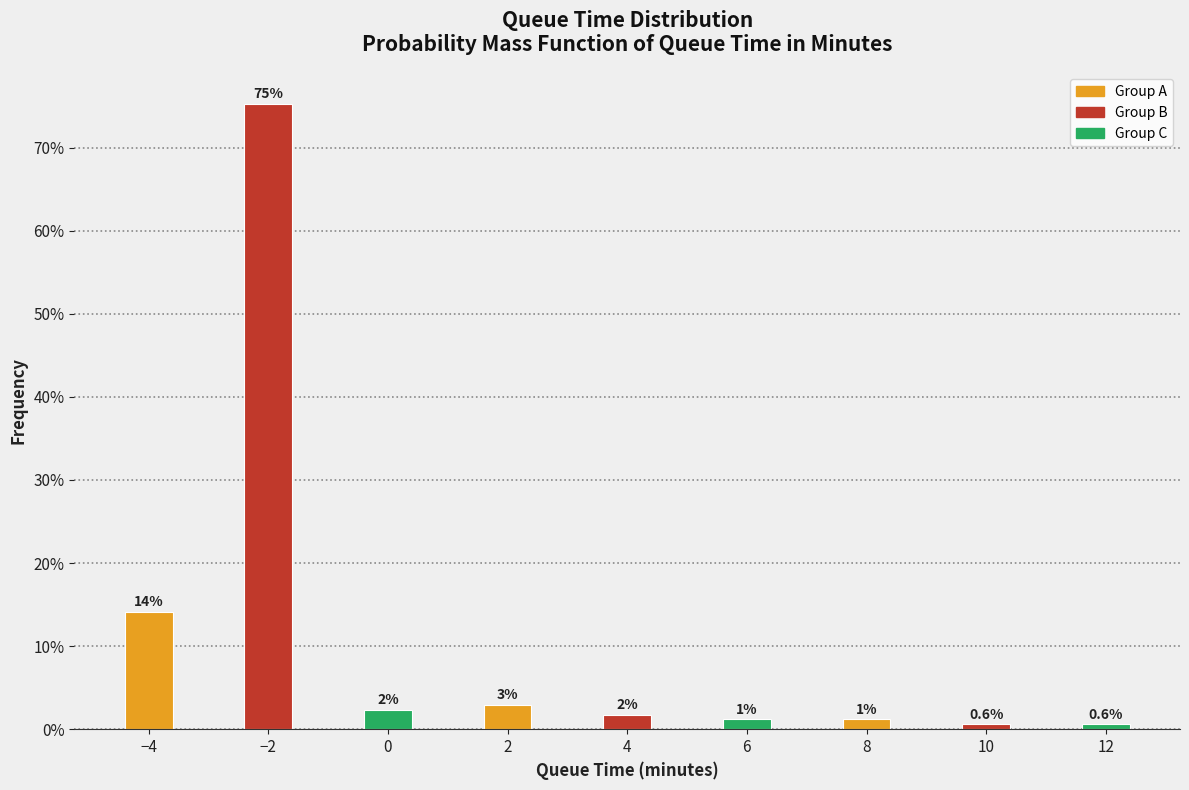

Does the chart contain any negative values?

No